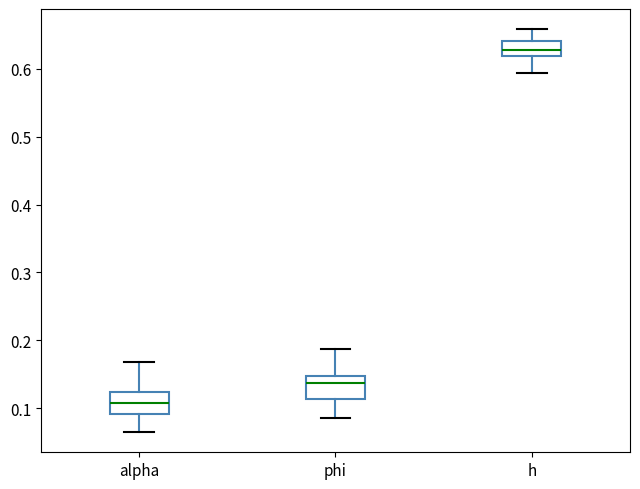

Where is the lower edge of the box for alpha on the y-axis? The values are not printed on the chart, so give them approximately, as read against the axis.

0.09